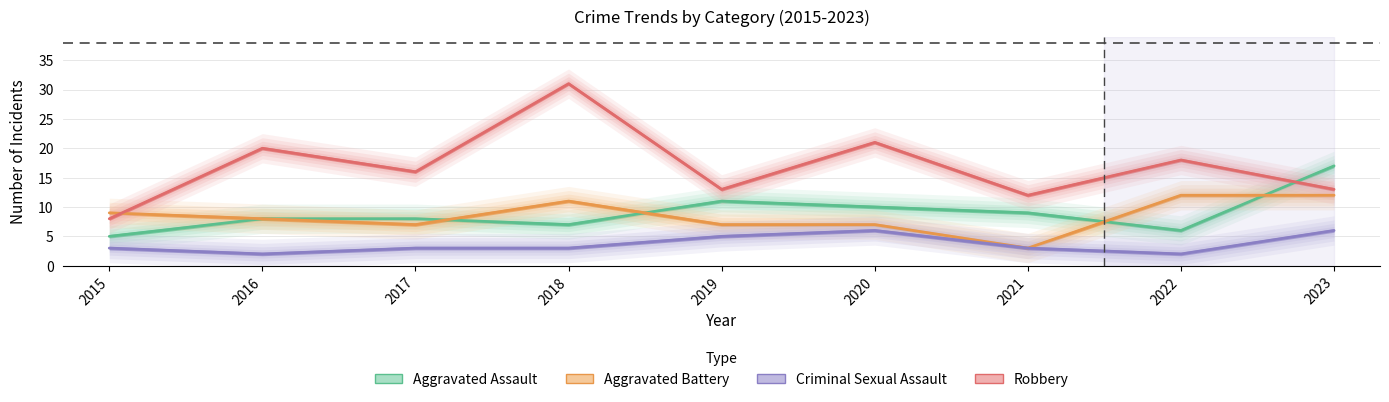

At which label is Robbery closest to 19?

2016